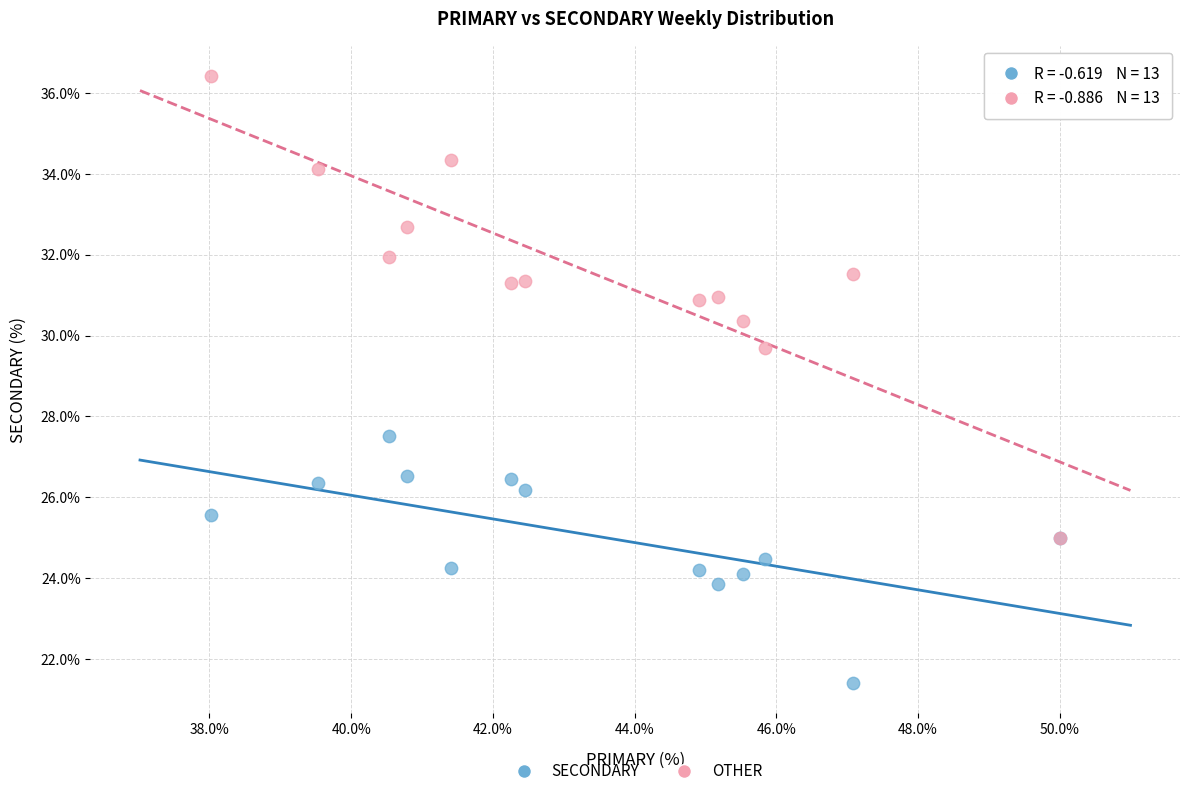

Which series has the largest Y range (max minus min)?

OTHER